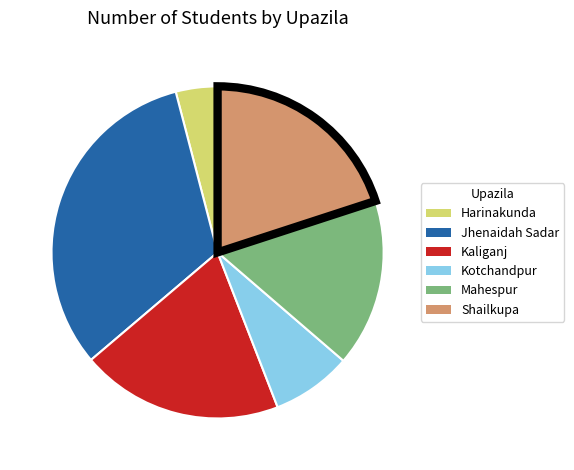

True or false: Kotchandpur accounts for 8% of the total.

True